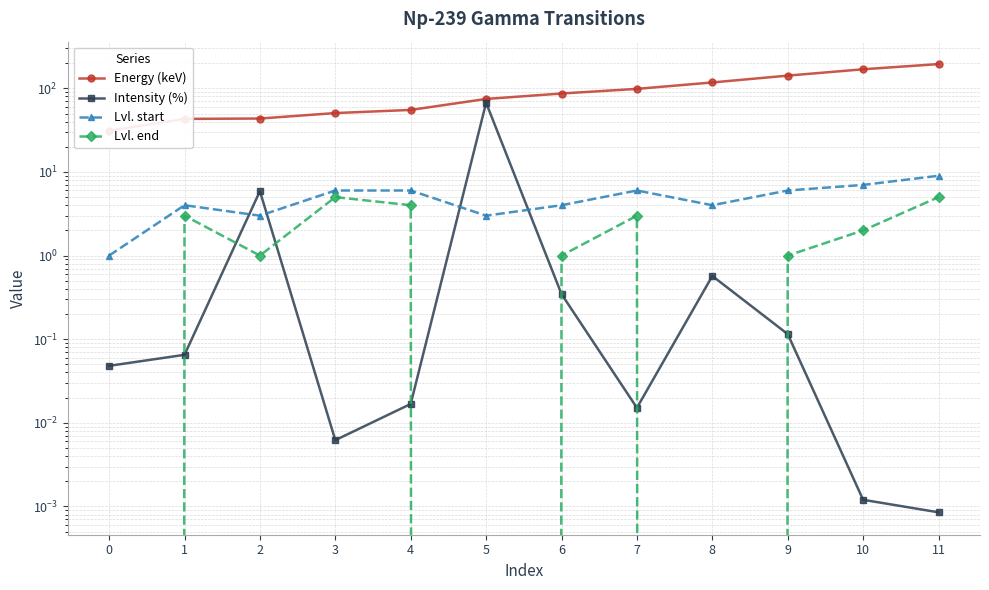

What is the sum of all Lvl. end values?

25.0